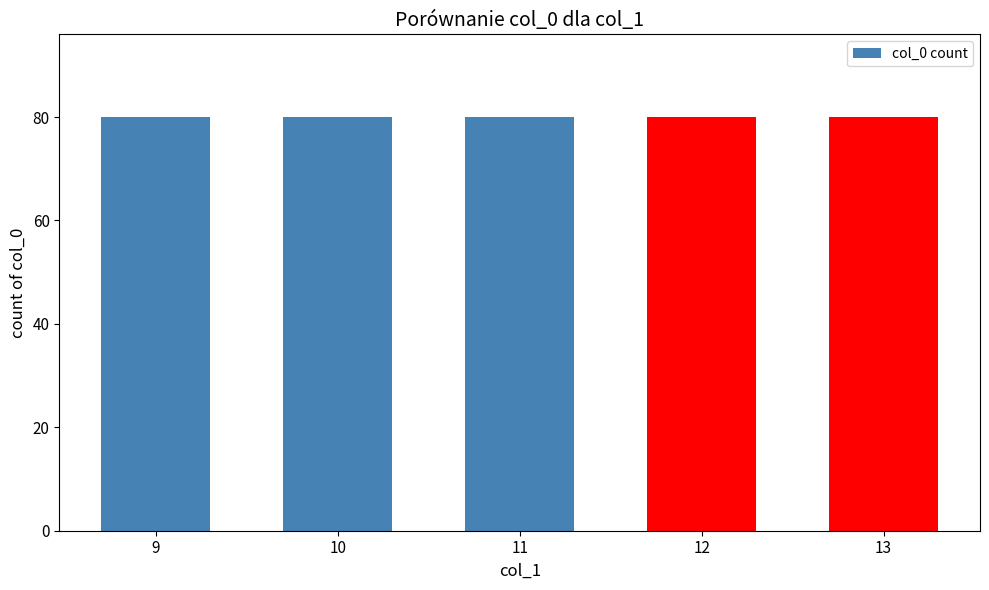

What is the label of the 1st bar from the right?

13